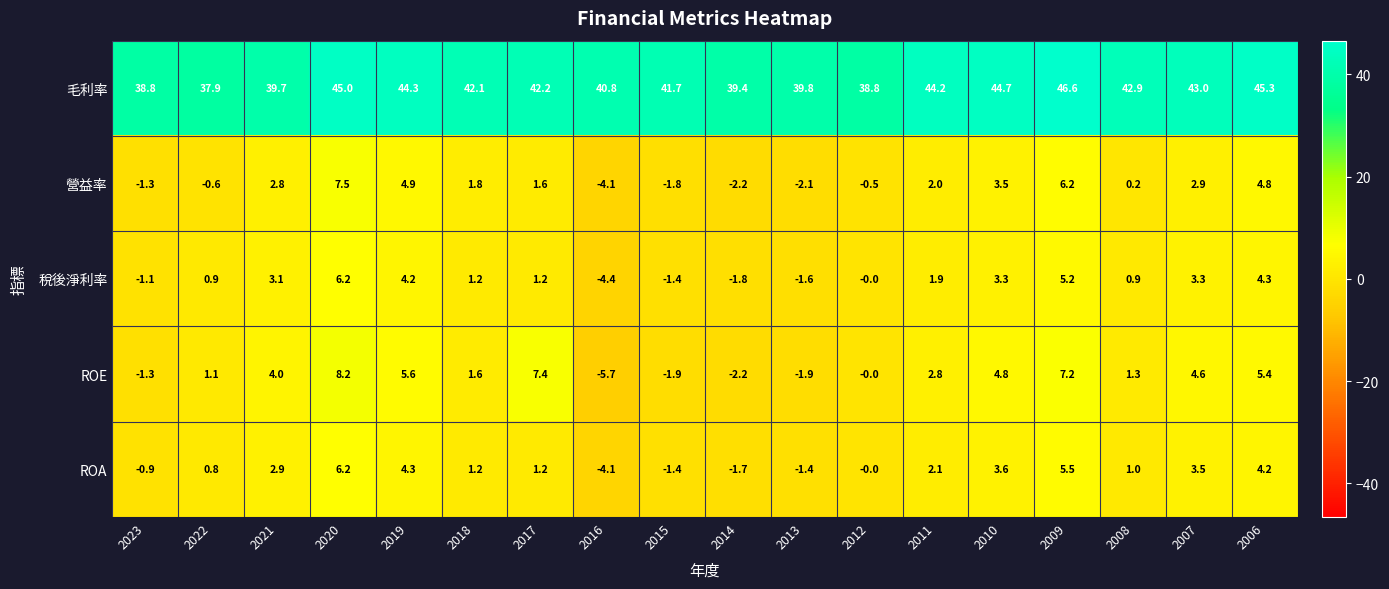

Is it true that ROE equals 7.2 at 2009?

True